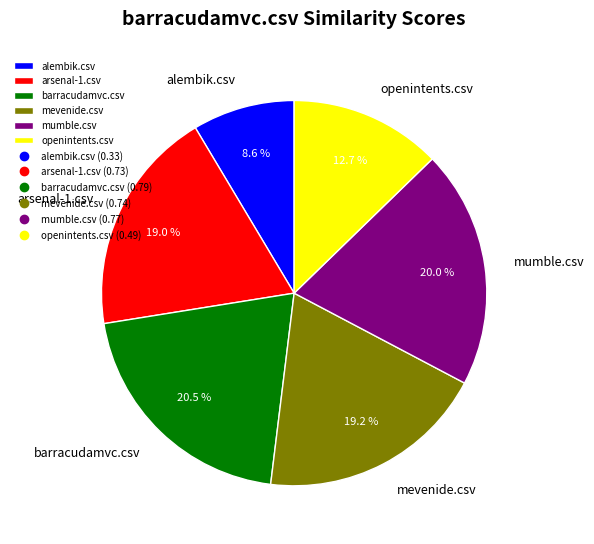

To the nearest percent, what is the combined percentage of arsenal-1.csv and openintents.csv?

32%